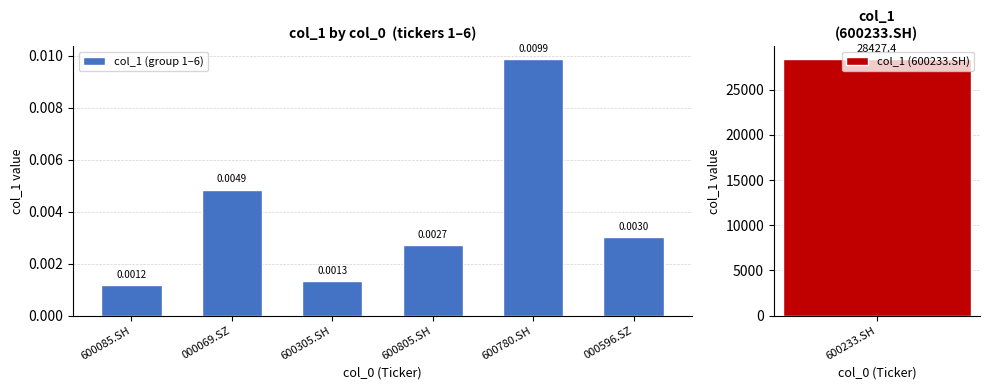

True or false: the data shows 0.0 at 600780.SH.

True